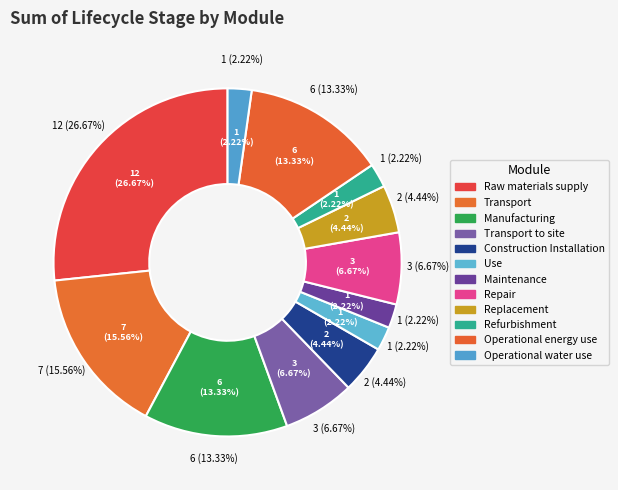

What percentage do Operational energy use and Manufacturing together represent?

26.7%